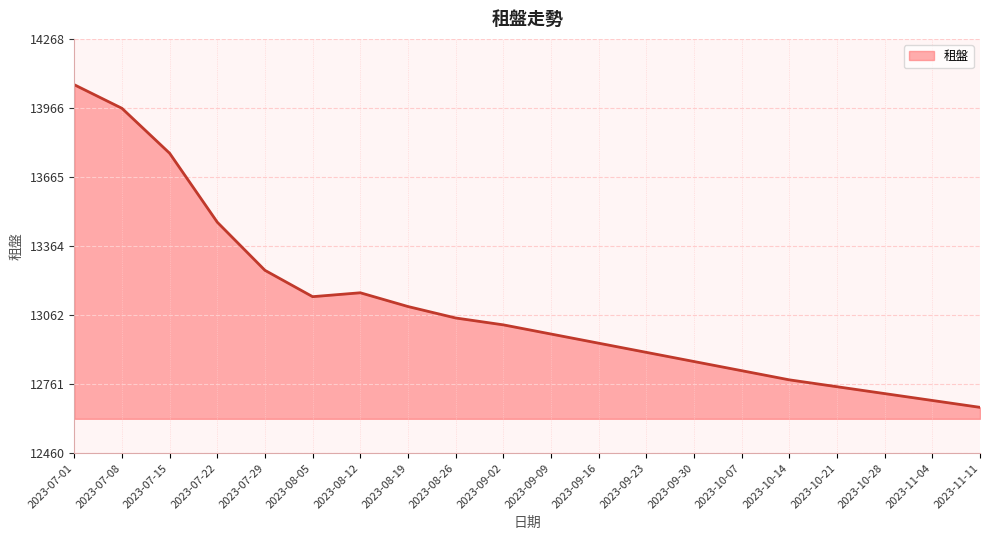

At which category does the chart reach its peak across all series?

2023-07-01